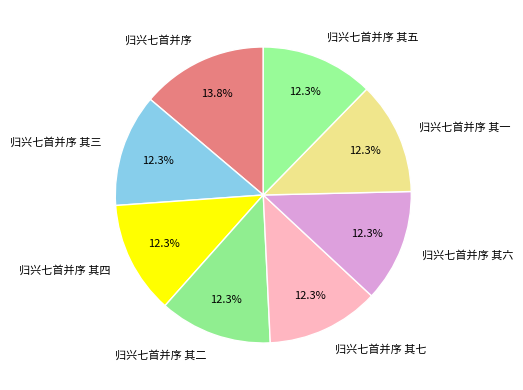

Combined, do 归兴七首并序 其二 and 归兴七首并序 其六 account for over 50%?

No